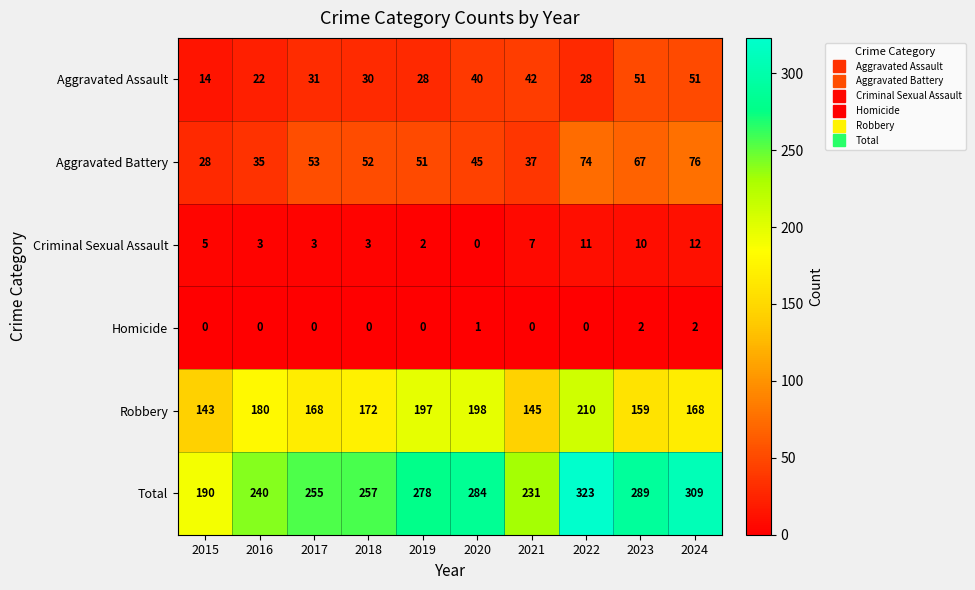

Is it true that Total equals 309 at 2024?

True